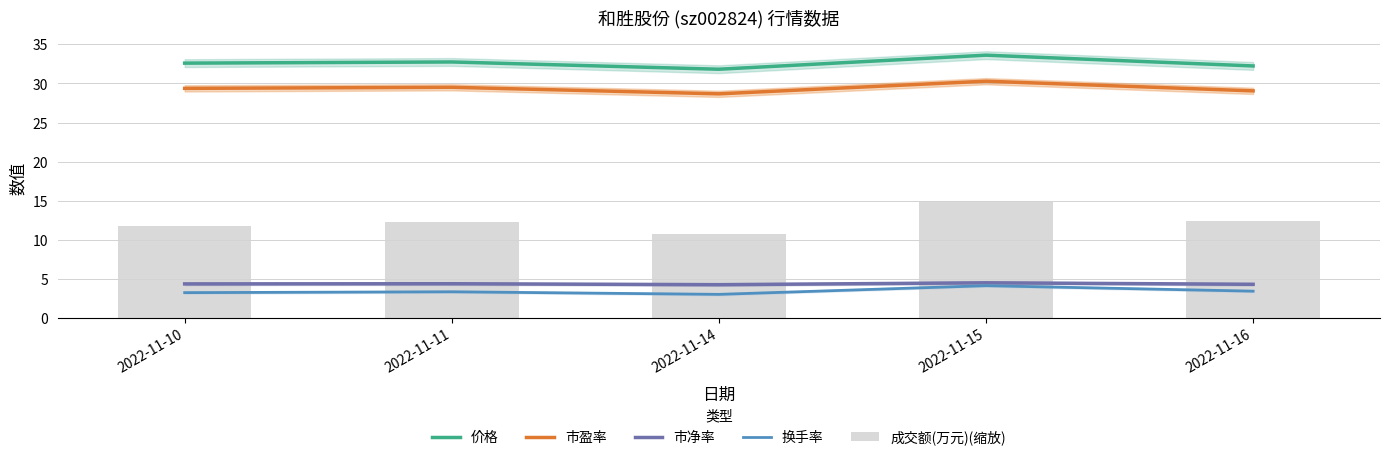

Between 2022-11-14 and 2022-11-15, which series saw the biggest shift?

成交额(万元)(缩放)